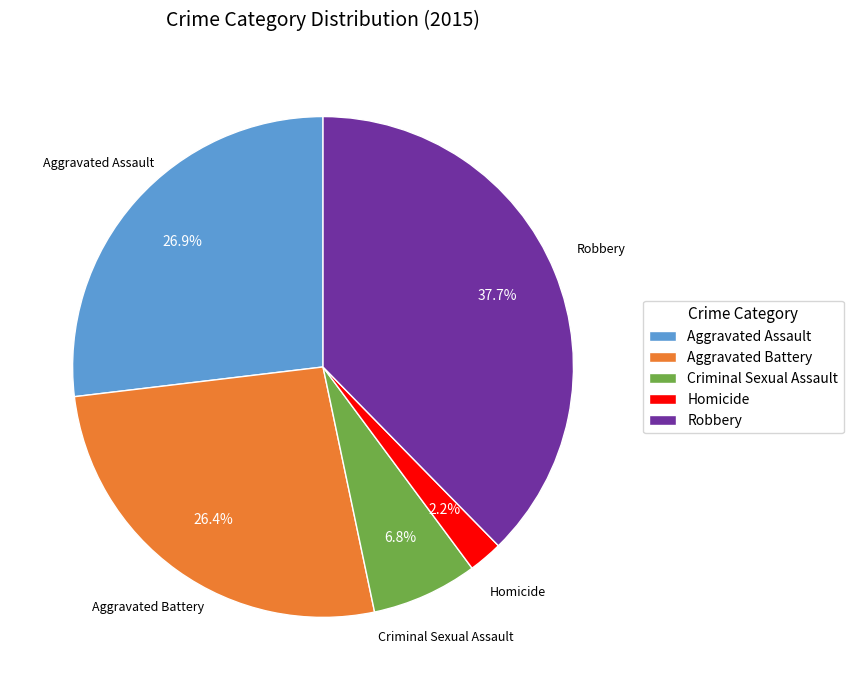

What portion of the pie excludes Aggravated Battery?

73.6%